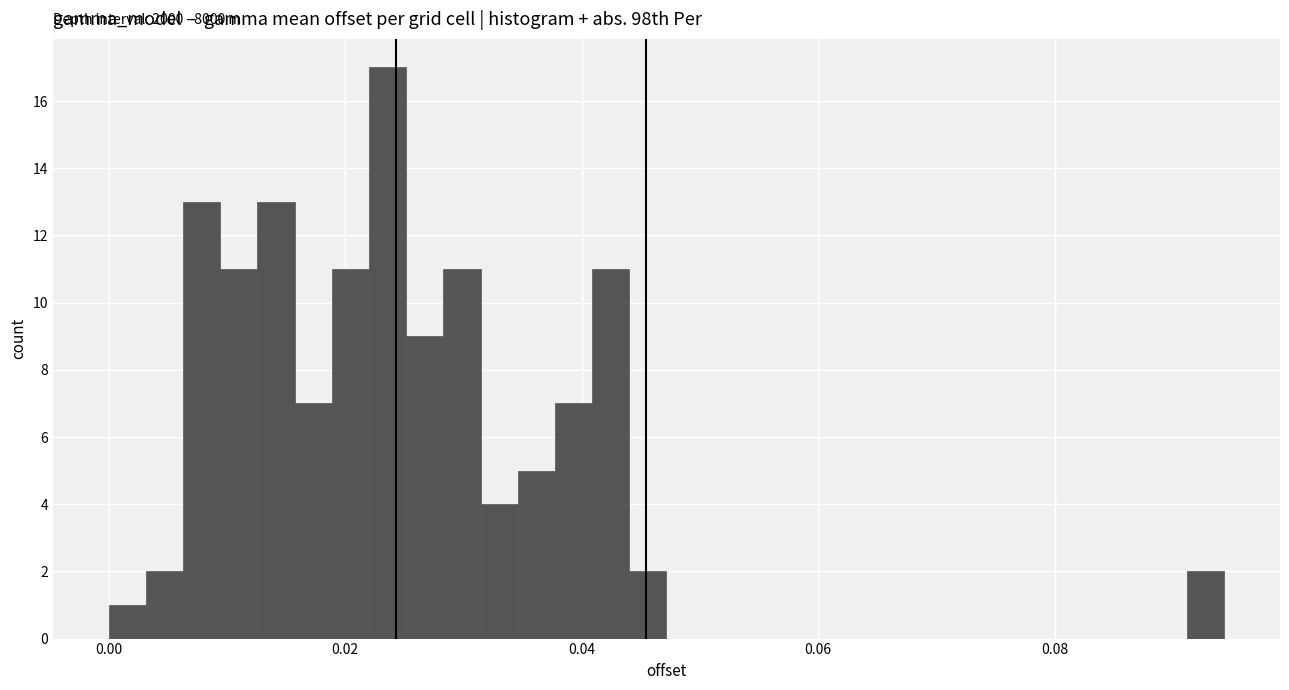

Read against the x-axis, roughly where is the centre of the tallest bar?

0.024